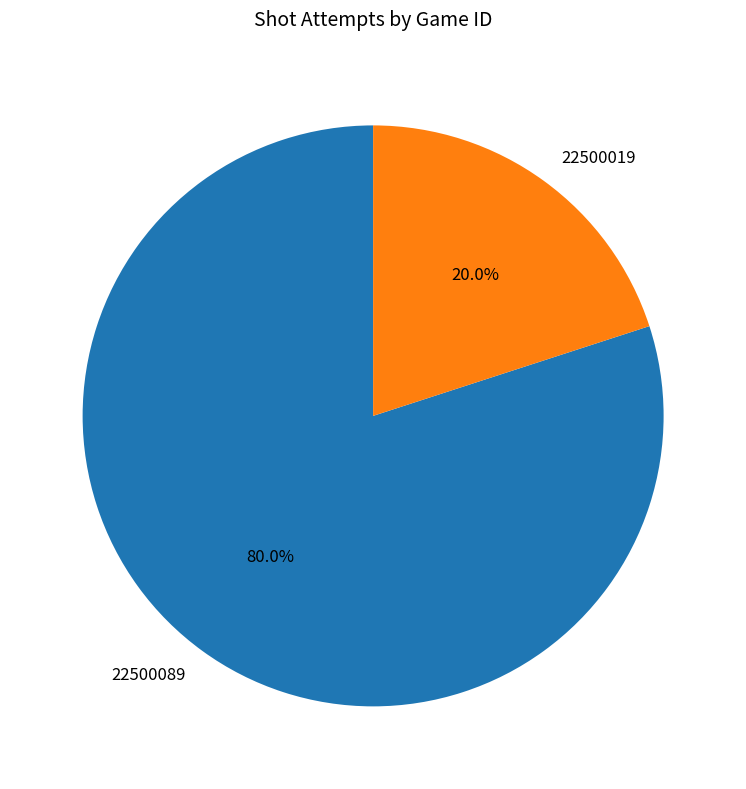

What is the largest slice in the pie chart?

22500089